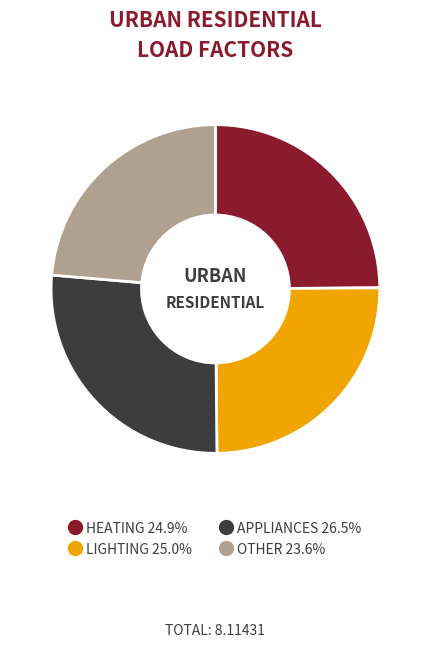

Is there any slice that represents more than half of the pie?

No